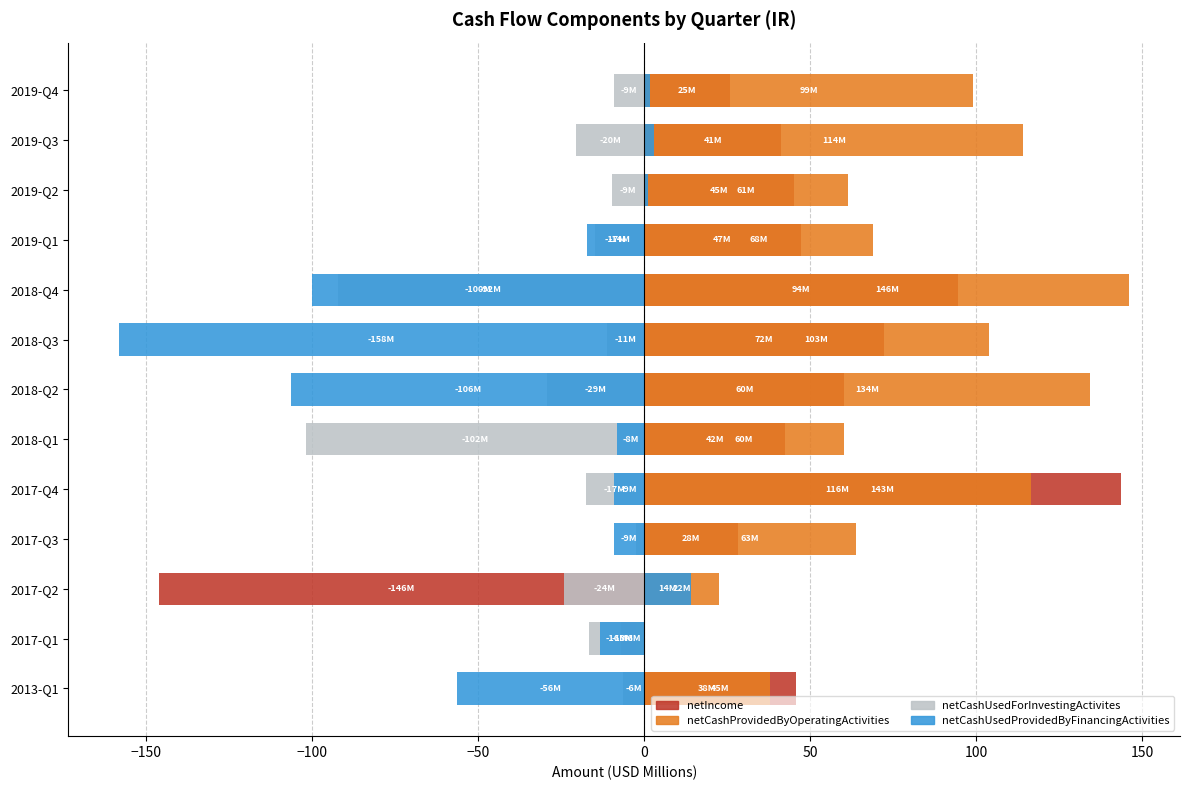

What is the approximate value of netCashProvidedByOperatingActivities at 2019-Q1?

68.8